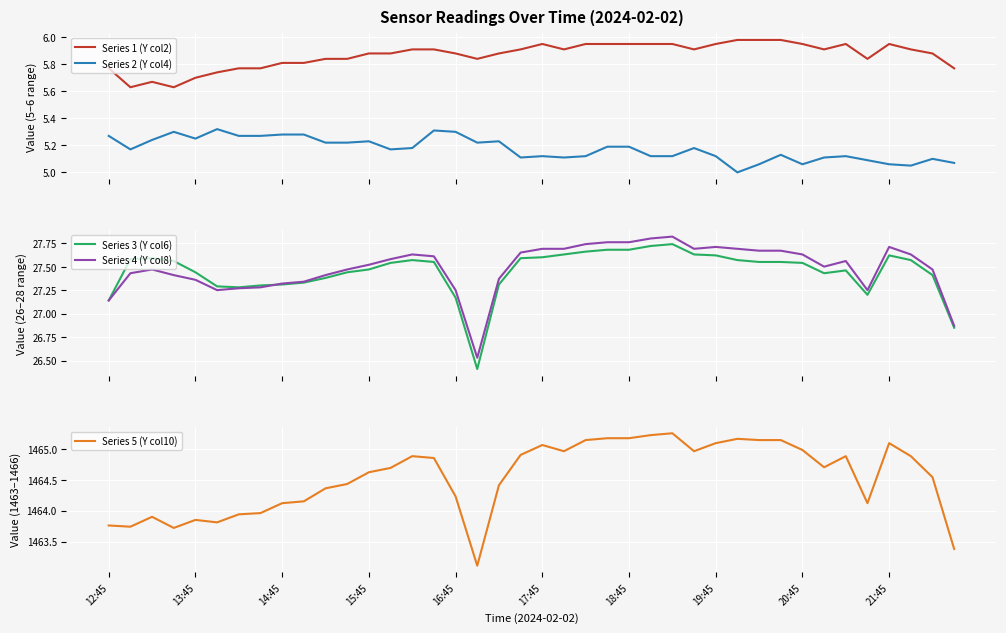

At which category is the sum across all series the highest?

26